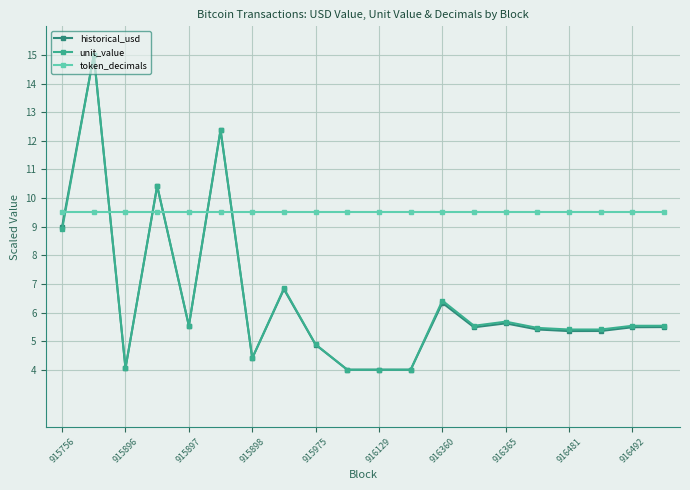

True or false: unit_value has more than 0 interior local peaks.

True